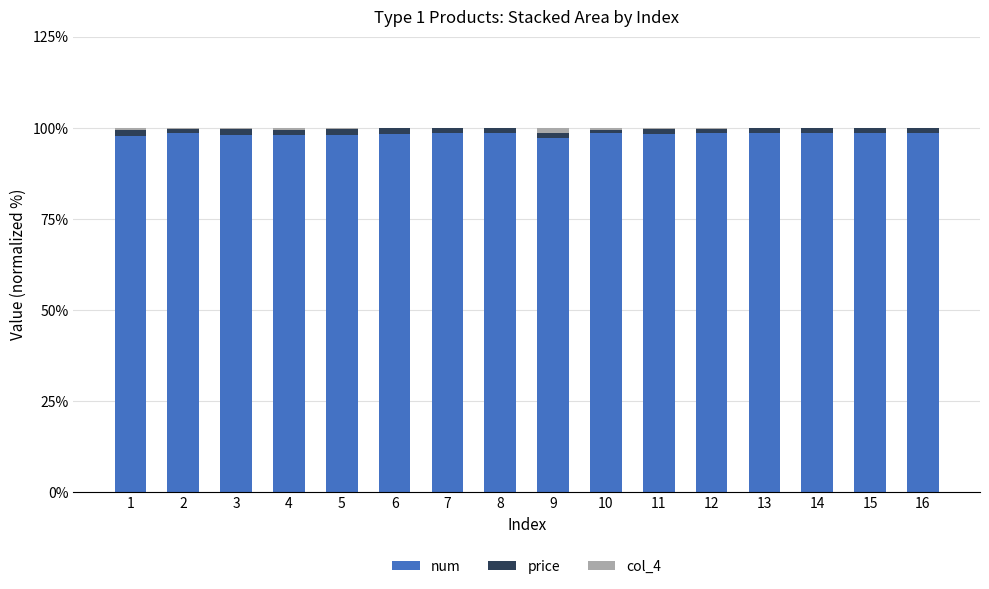

What is the maximum value for num?

98.7